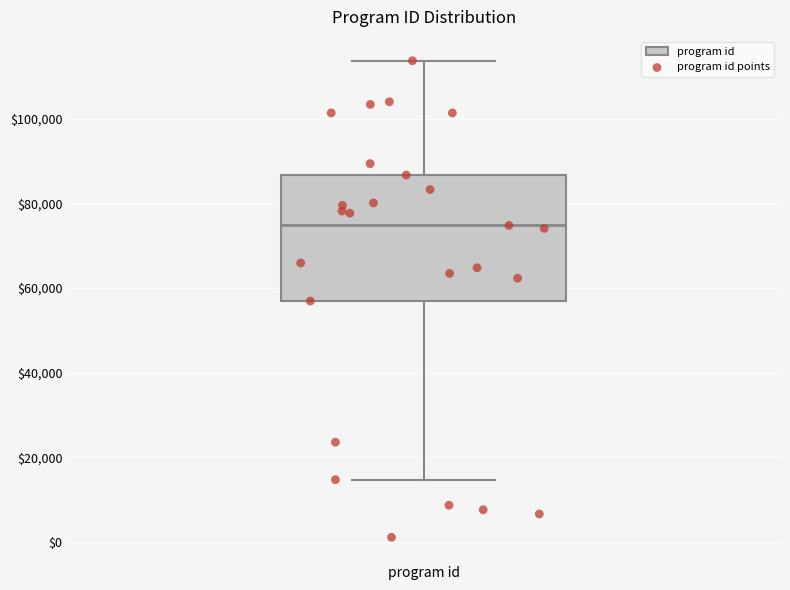

Where does the median line of the box for program id sit on the y-axis? The values are not printed on the chart, so give them approximately, as read against the axis.

74000